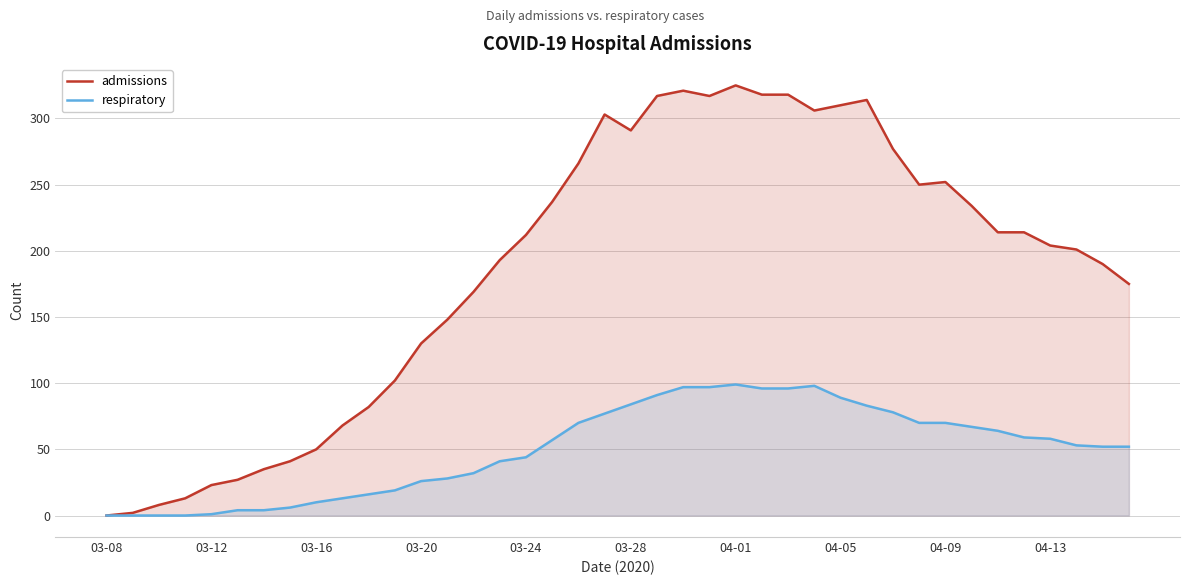

Is it true that admissions equals 41 at 03-24?

False